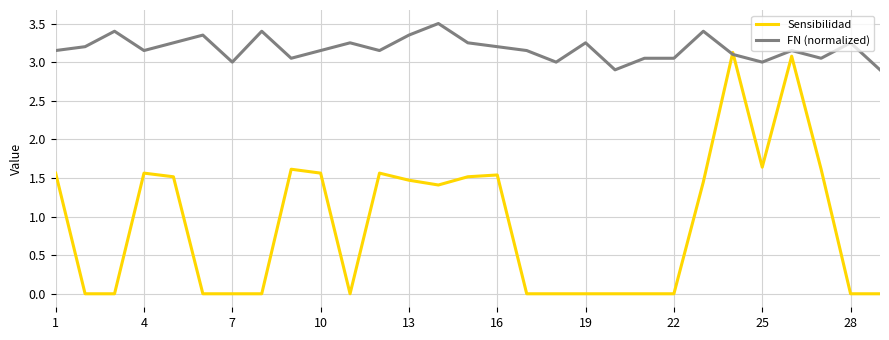

List the series in order of their overall mean, lowest first.

Sensibilidad, FN (normalized)